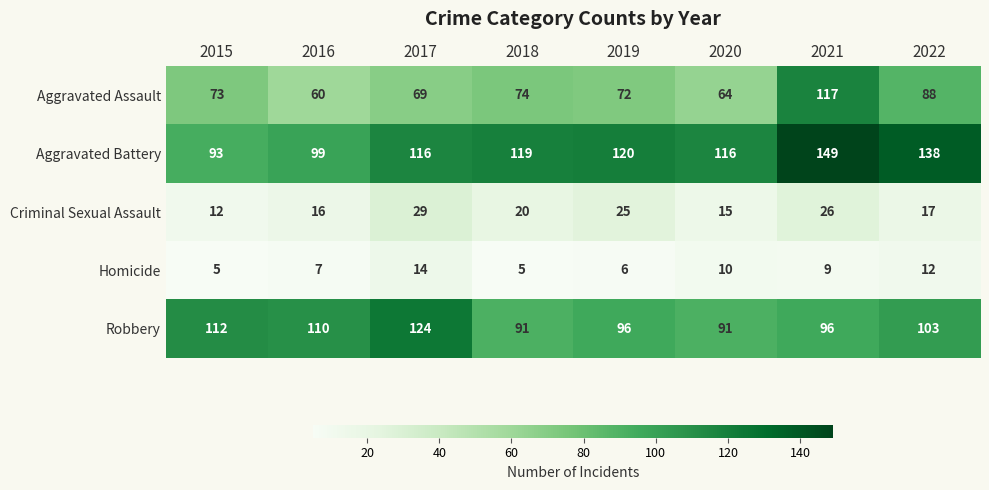

At which label is Aggravated Battery closest to 121?

2019